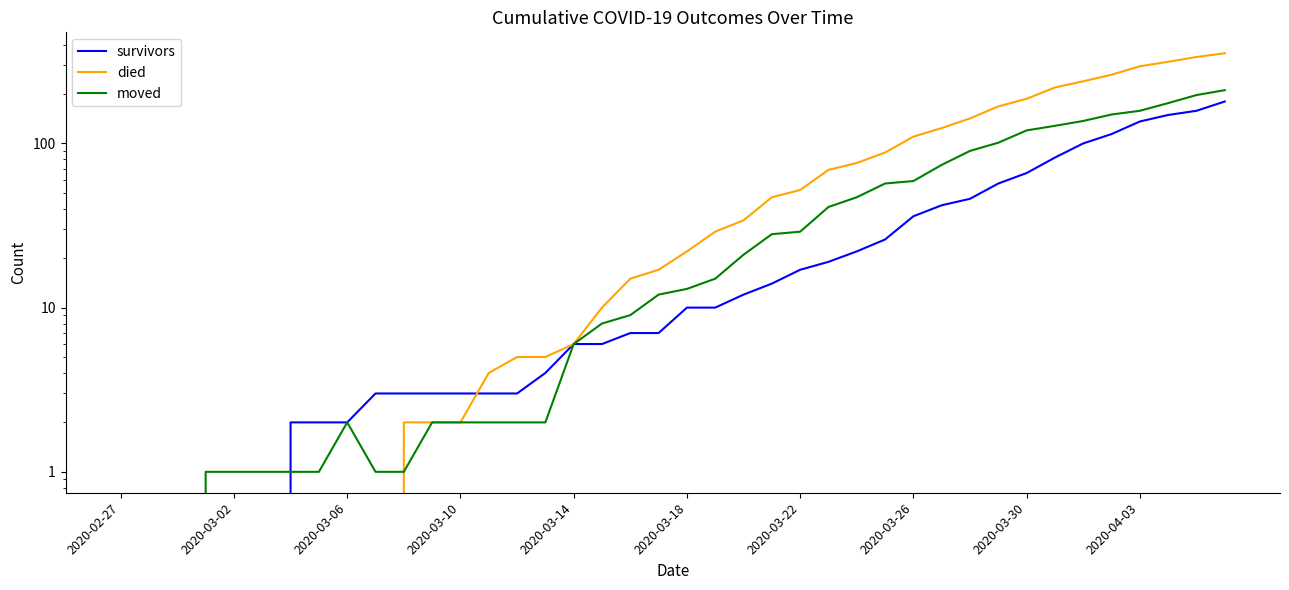

Does the chart display data point markers on the line(s)?

No